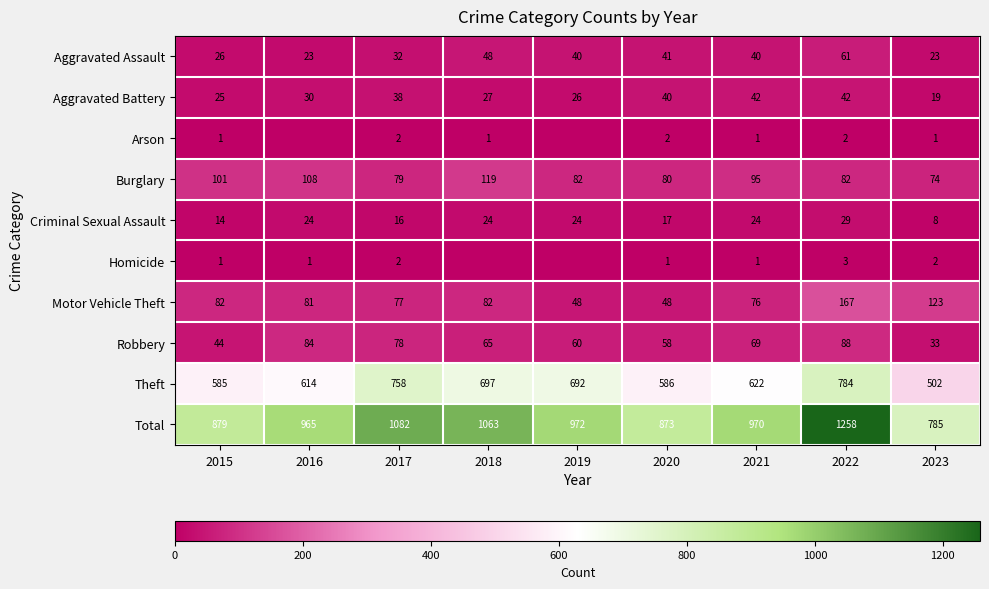

Count the number of categories in the chart.

9